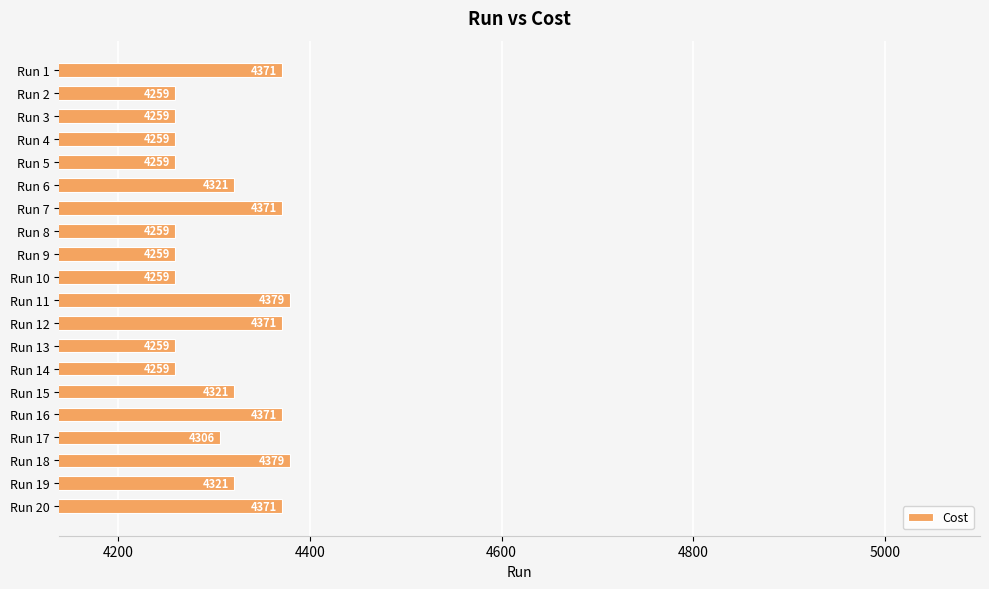

What is the difference between the maximum and minimum values?

120